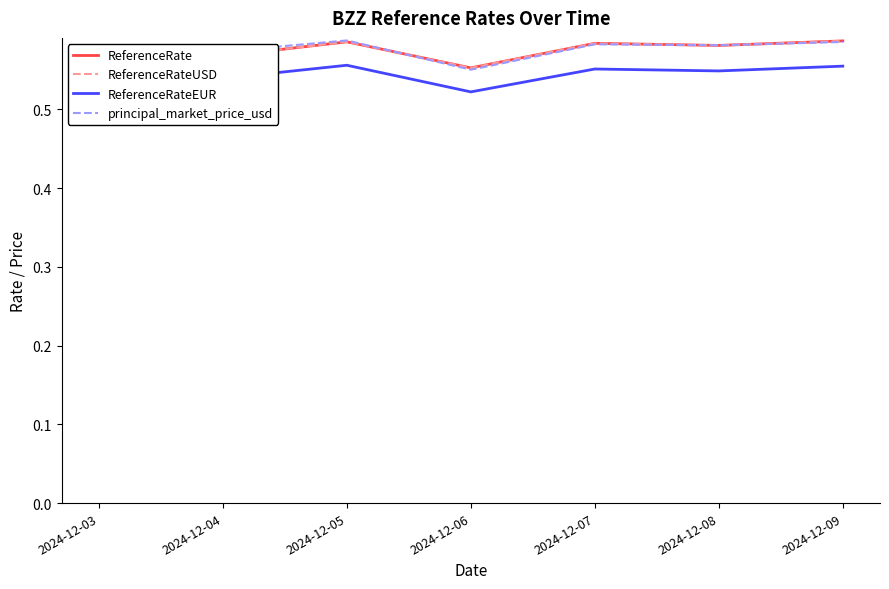

What is the average value of the principal_market_price_usd series?

0.6